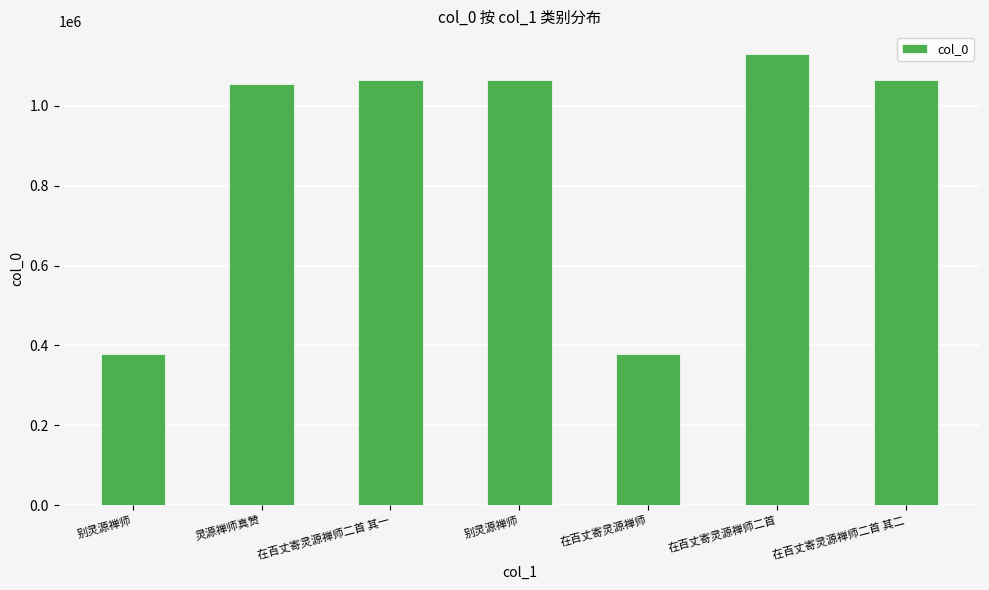

Reading left to right, what are all the values shown in this chart?

别灵源禅师=378990	灵源禅师真赞=1055812	在百丈寄灵源禅师二首 其一=1064875	别灵源禅师=1064189	在百丈寄灵源禅师=378458	在百丈寄灵源禅师二首=1130253	在百丈寄灵源禅师二首 其二=1064876